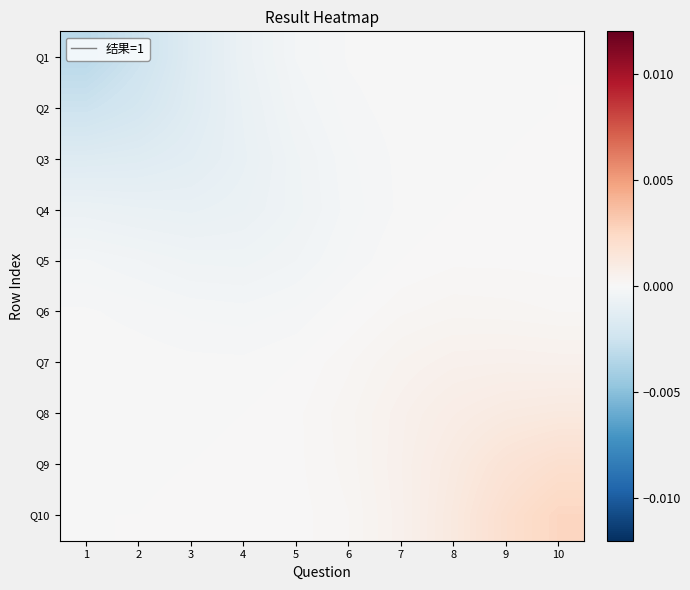

At which category is the sum across all series the highest?

10